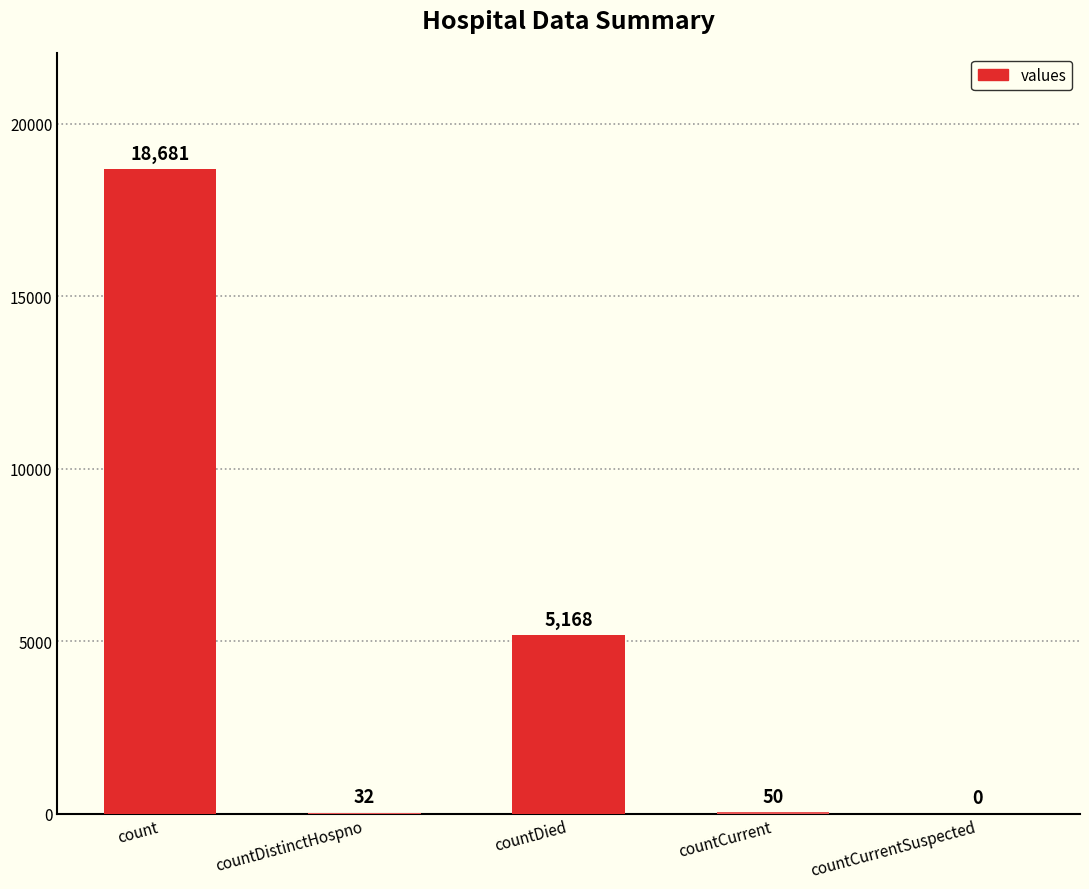

What is the greatest value displayed?

18681